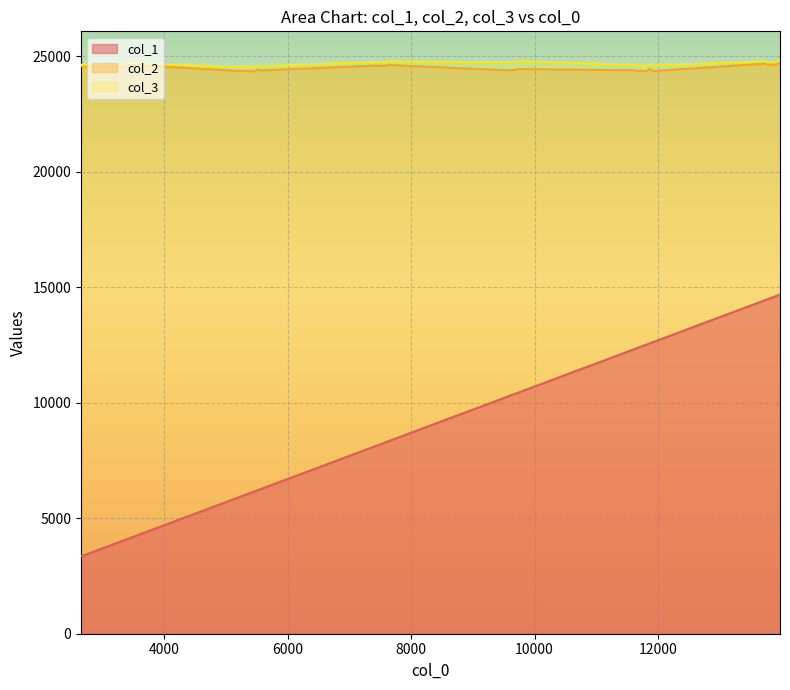

At which category is the sum across all series the highest?

29